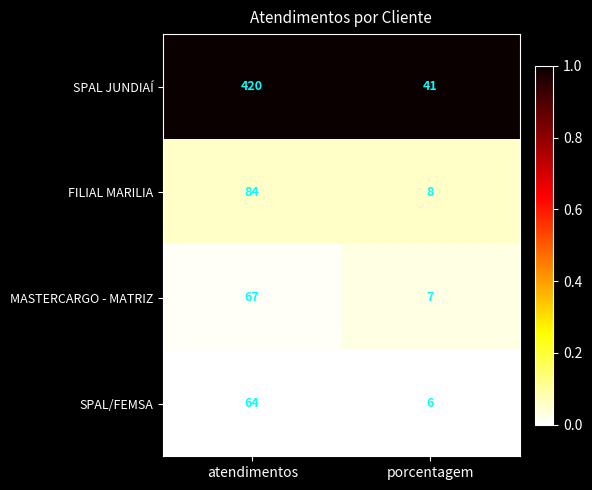

Is it true that MASTERCARGO - MATRIZ equals 7 at porcentagem?

True